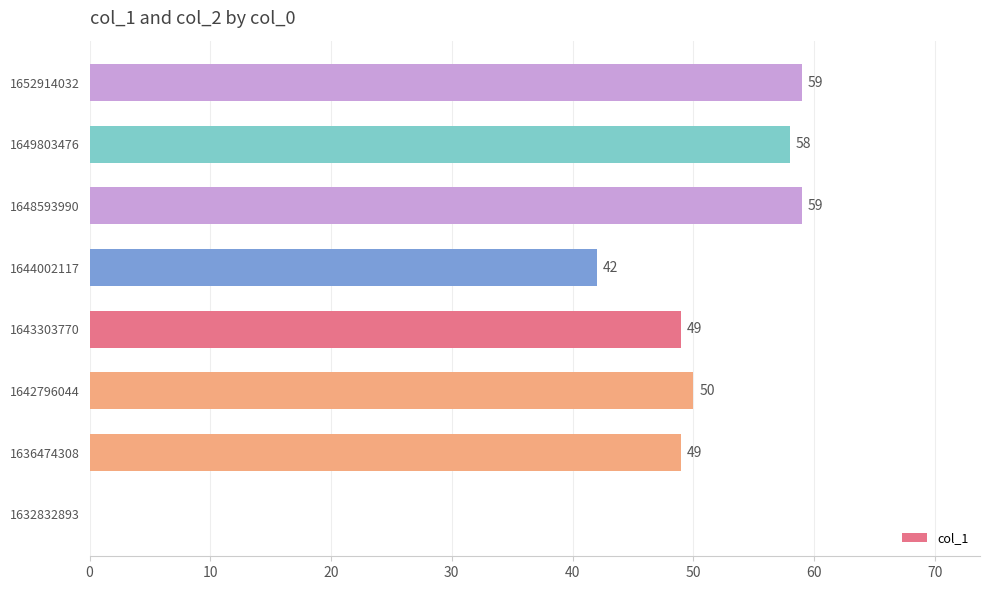

Read the value at 1652914032, to the nearest 10.

60